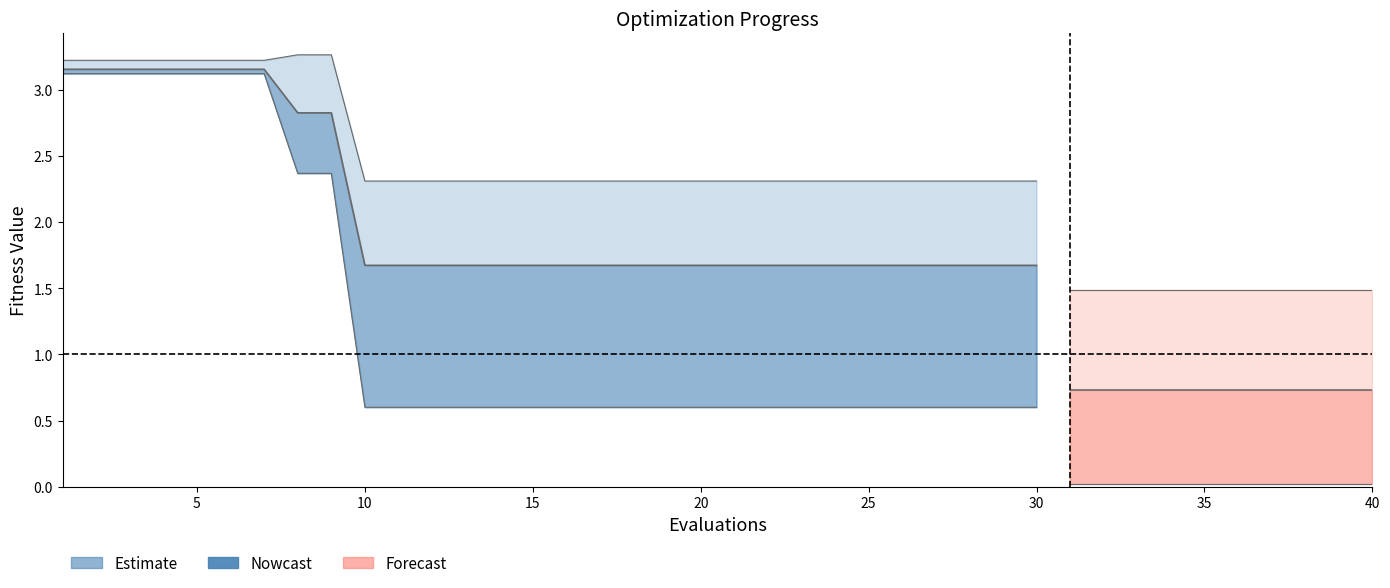

Does the chart display data point markers on the line(s)?

No